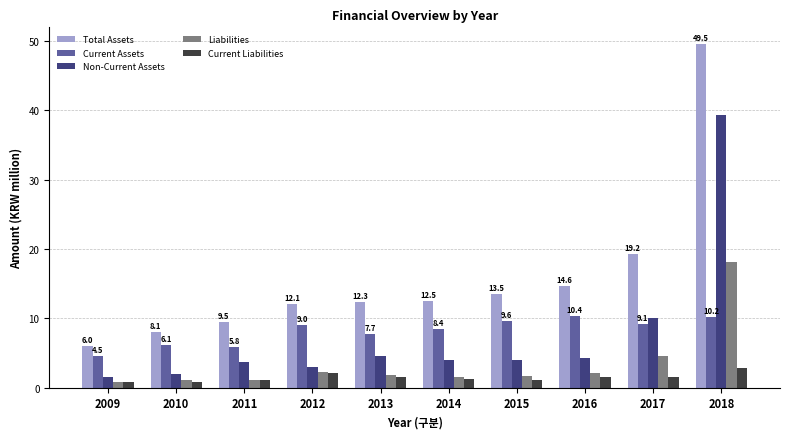

True or false: Current Assets has a value of 7.7 at 2013.

True